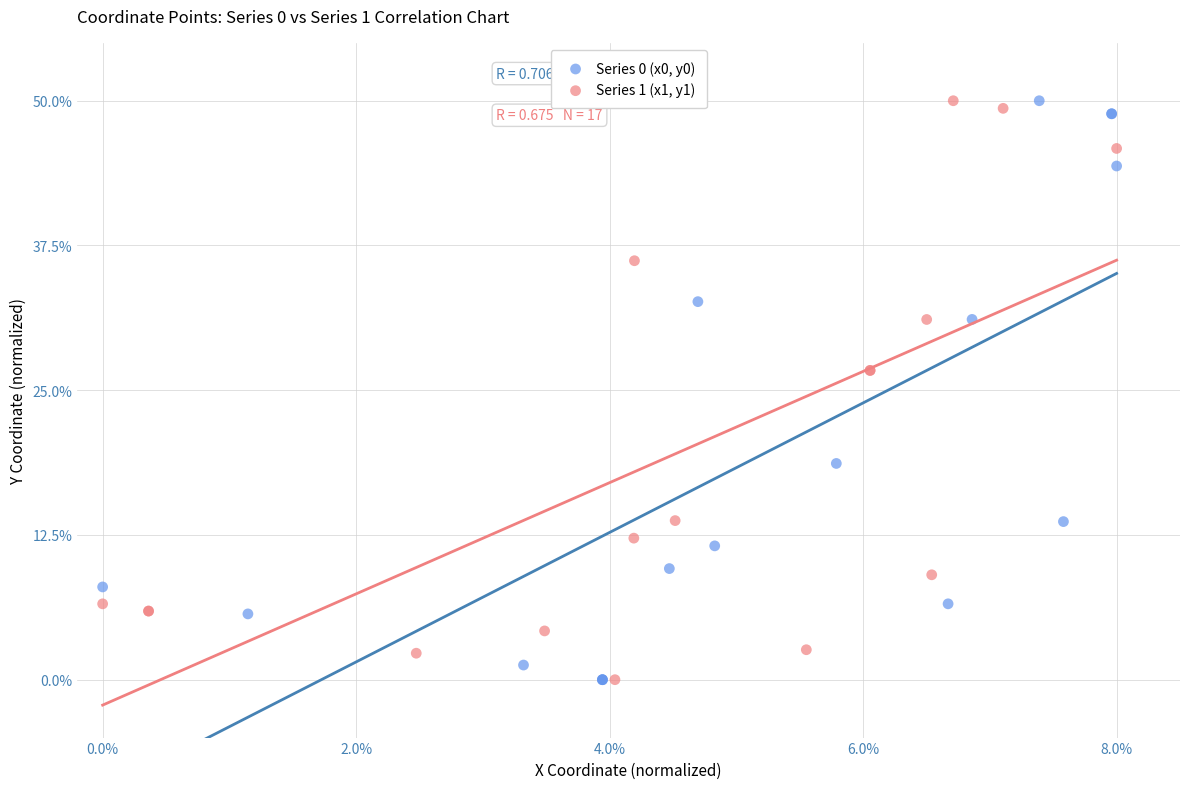

What are all the series names shown in the legend?

Series 0 (x0, y0), Series 1 (x1, y1)